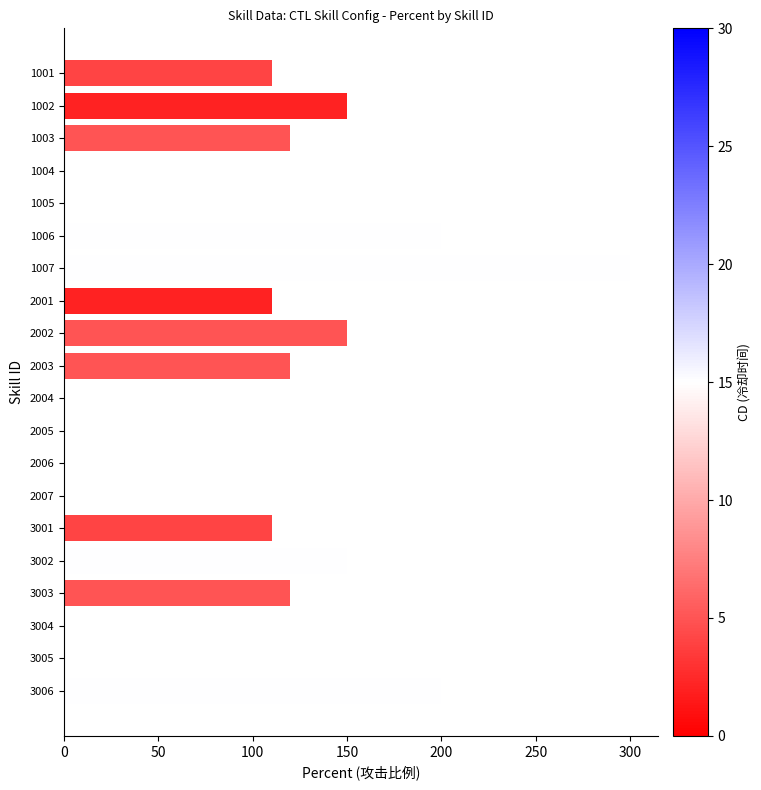

Count the number of categories in the chart.

20